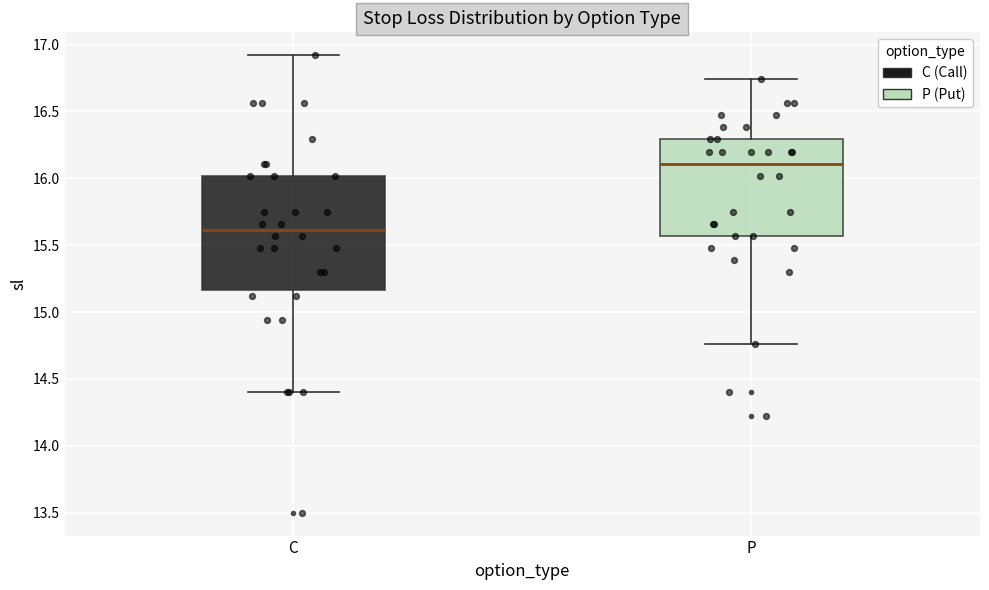

Reading left to right, read every box against the y-axis: the position of its median line, the range the box covers, and the ends of its whiskers. The values are not printed on the chart, so give them approximately, as read against the axis.

C: median 15.60, box 15.15 to 16.00, whiskers 14.40 to 16.90
P: median 16.10, box 15.55 to 16.30, whiskers 14.75 to 16.75